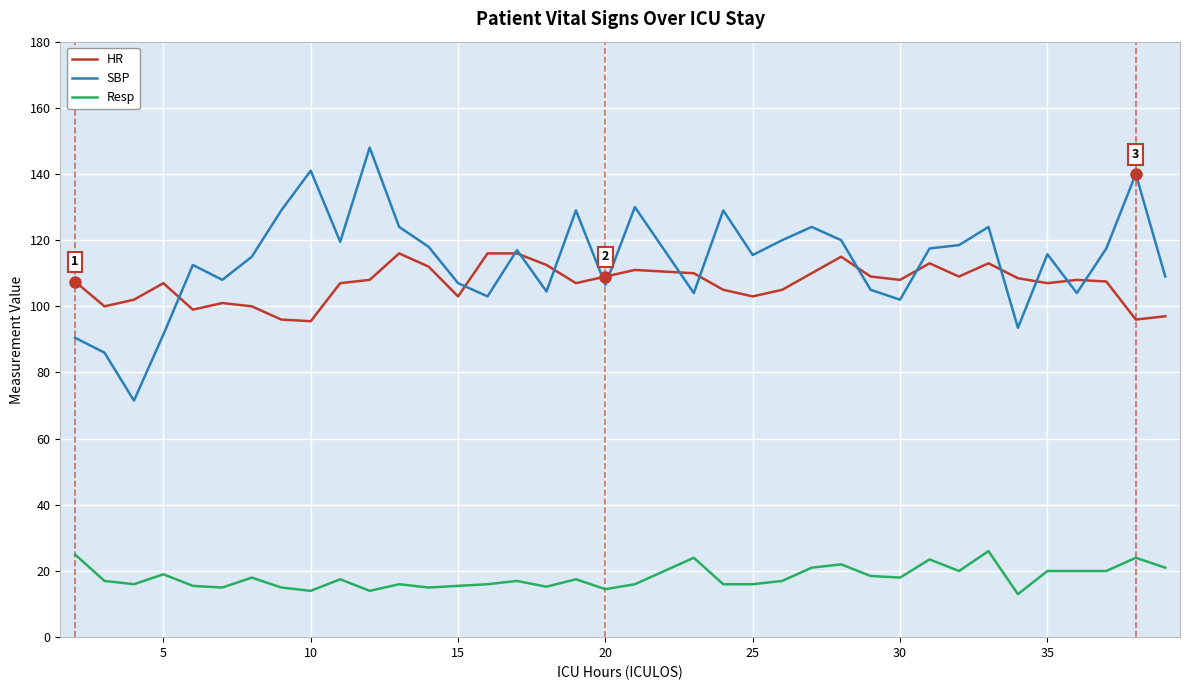

Which series has the largest range (max minus min)?

SBP